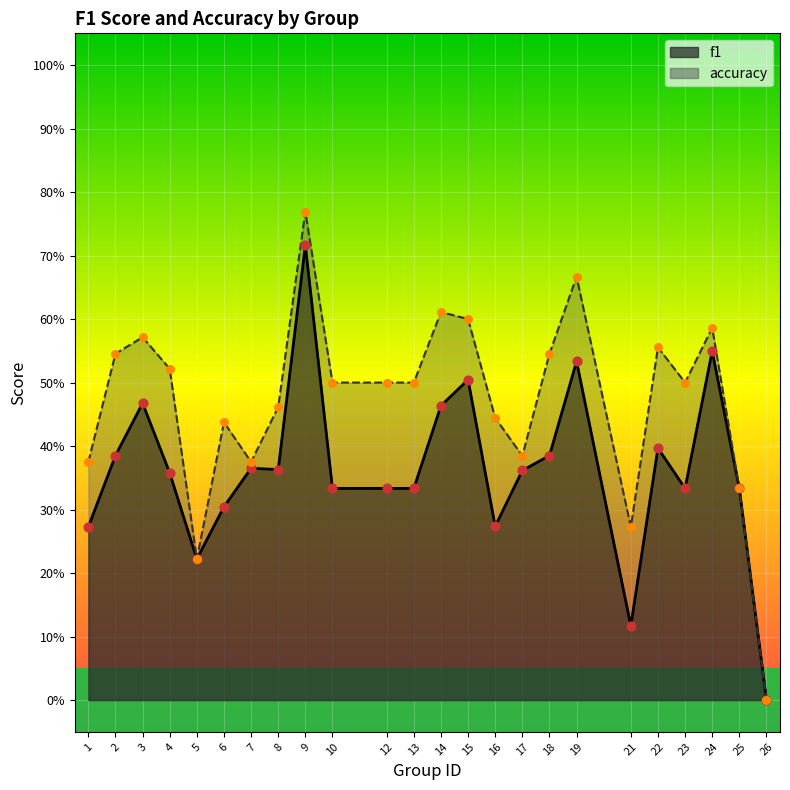

Which series contains the lowest Y value?

f1